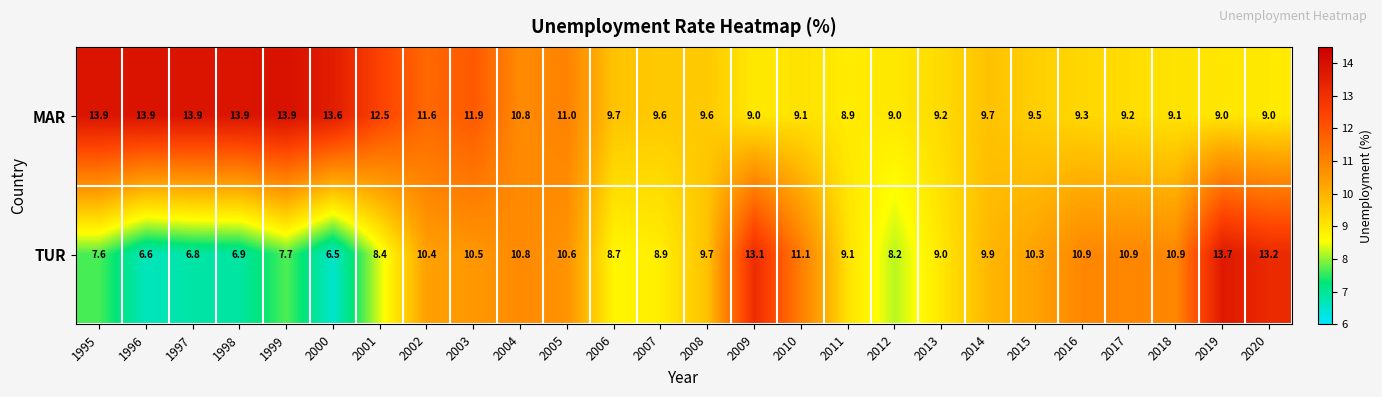

Where is TUR nearest to the value 10?

2014